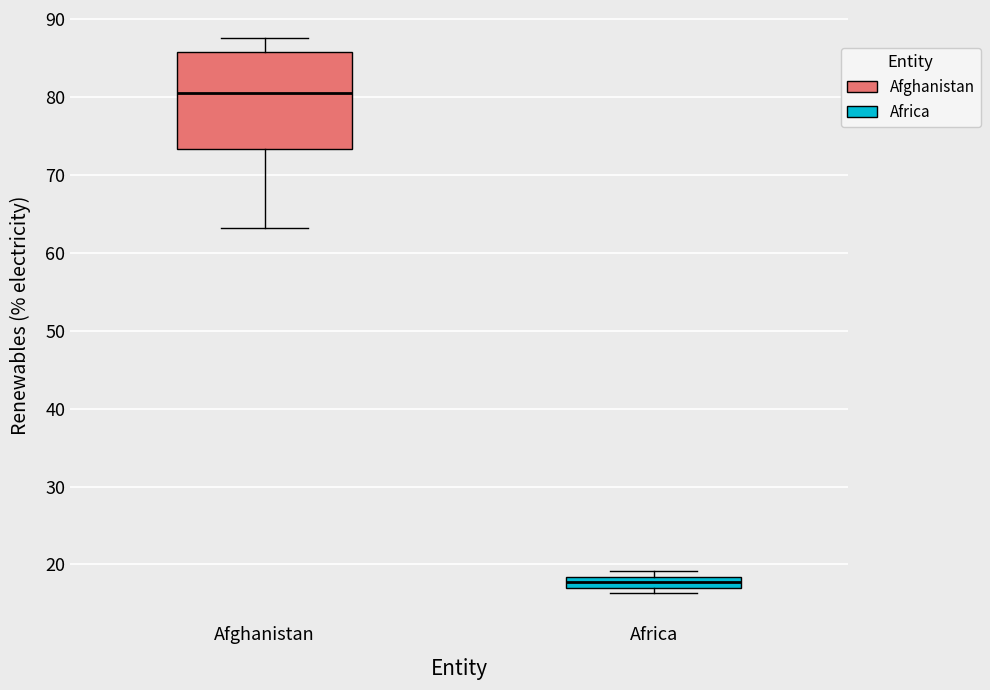

Comparing the boxes themselves (not the whiskers), which one is the tallest?

Afghanistan